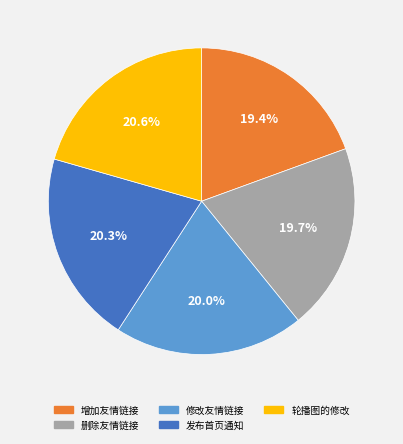

What is the ratio of the value at 轮播图的修改 to the value at 删除友情链接?

1.0